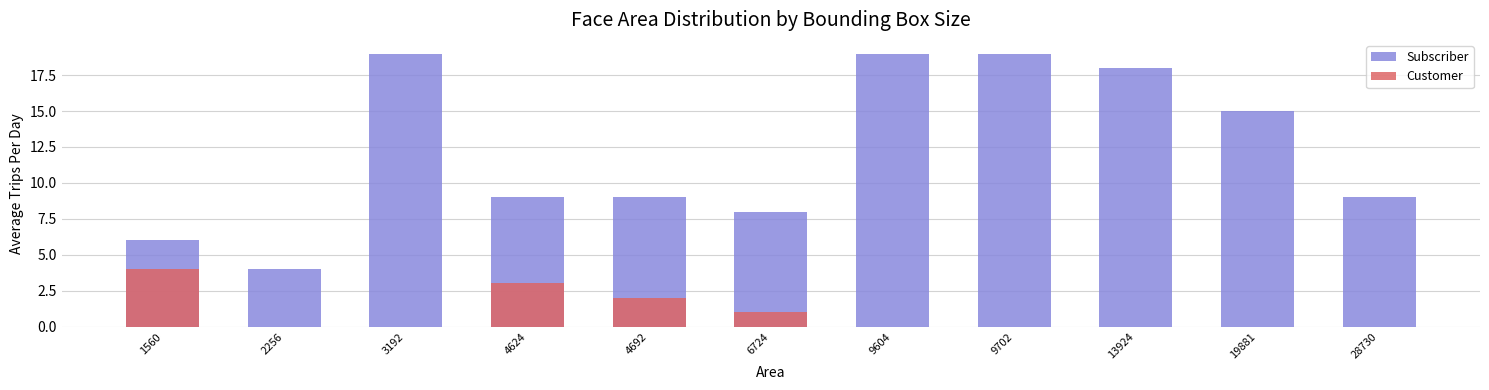

Reading left to right, list all the values displayed in this chart.

Subscriber: 6	4	19	9	9	8	19	19	18	15	9
Customer: 4	0	0	3	2	1	0	0	0	0	0